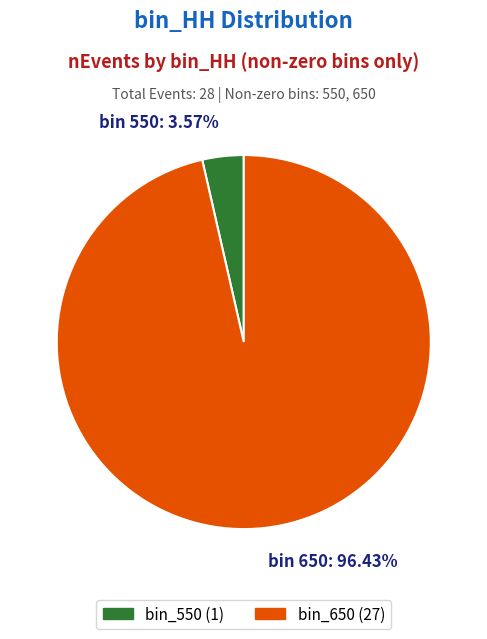

Rank the categories by value from lowest to highest.

bin 550: 3.57%, bin 650: 96.43%